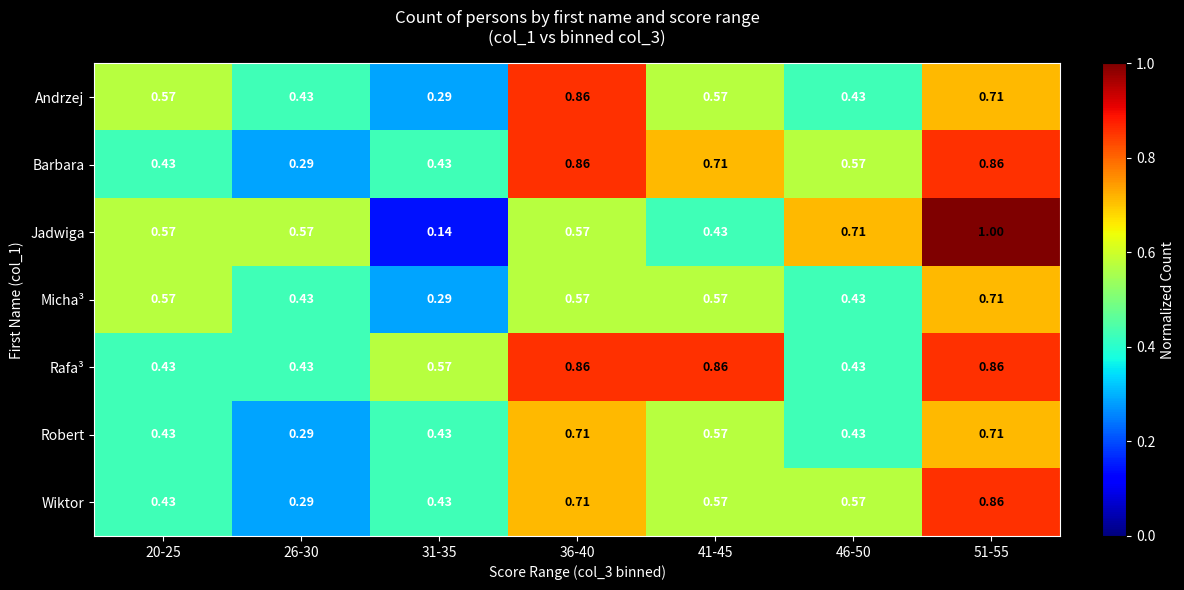

What is the greatest value displayed?

1.0